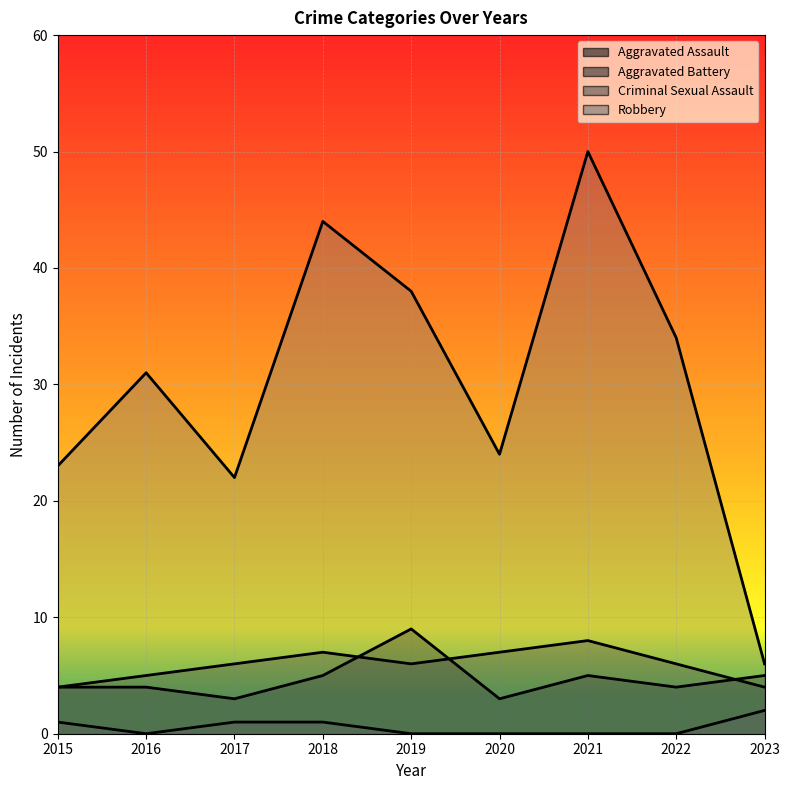

How many Criminal Sexual Assault values are between 0 and 1?

8